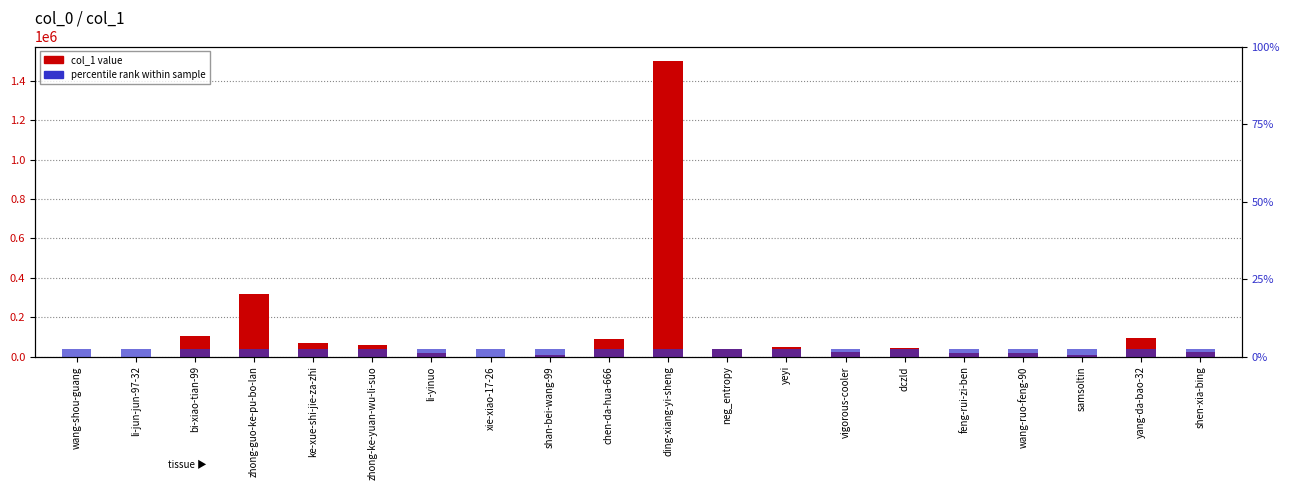

What value does the col_1 series have at feng-rui-zi-ben?

16985.0